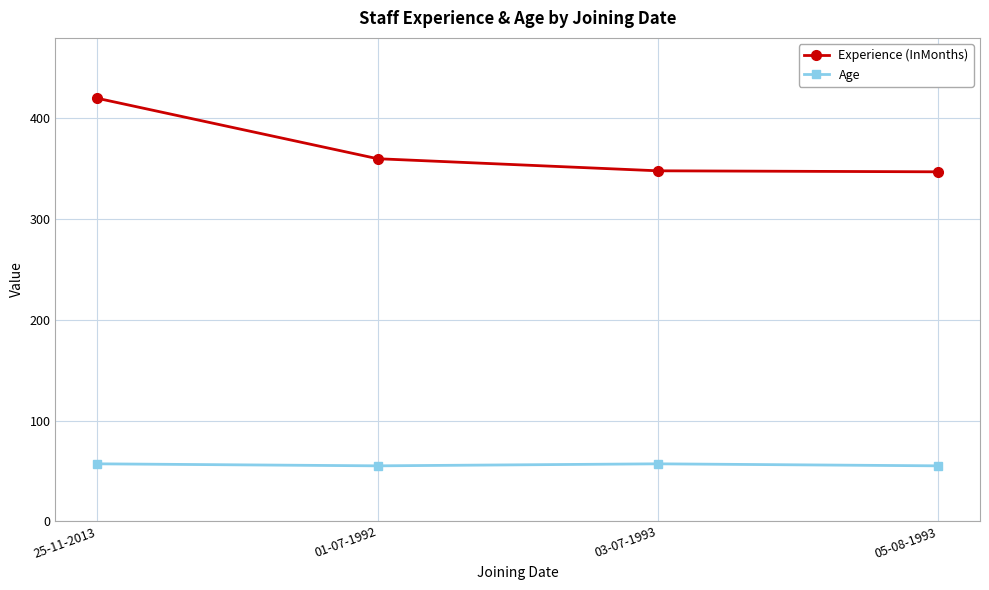

True or false: Experience (InMonths) has more than 0 interior local peaks.

False